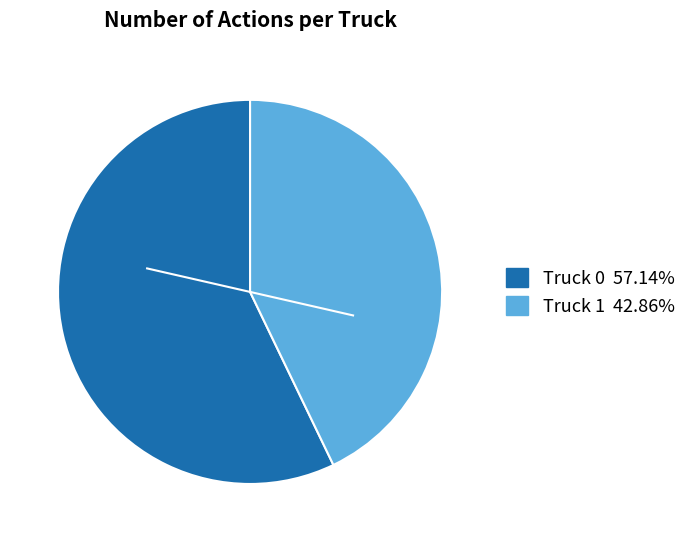

Count the number of slices in the pie.

2